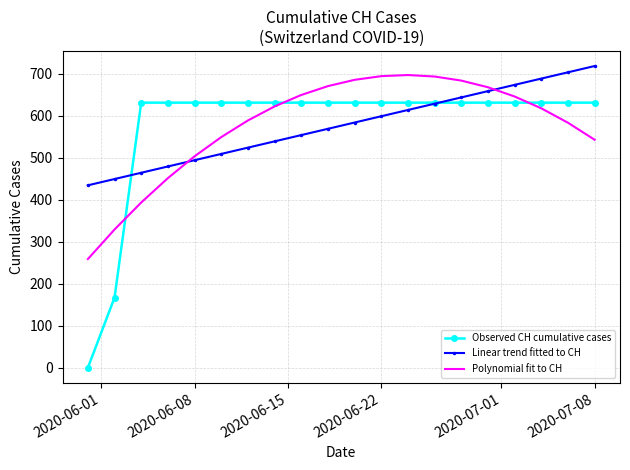

What is the maximum value shown in the chart?

718.2